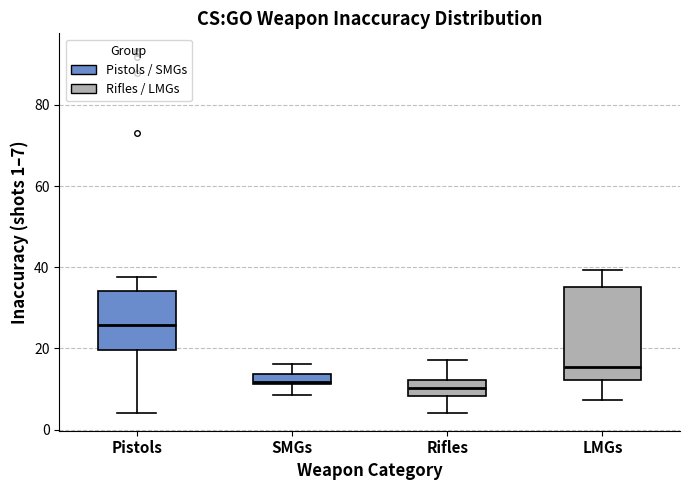

Which box has the highest median line?

Pistols